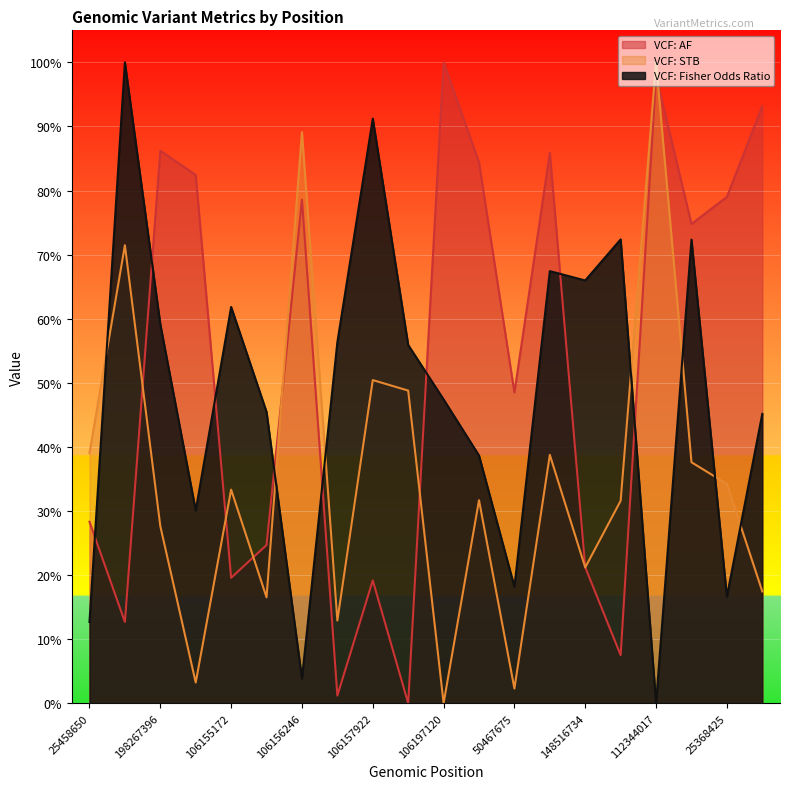

At how many categories does at least one series exceed 0?

20